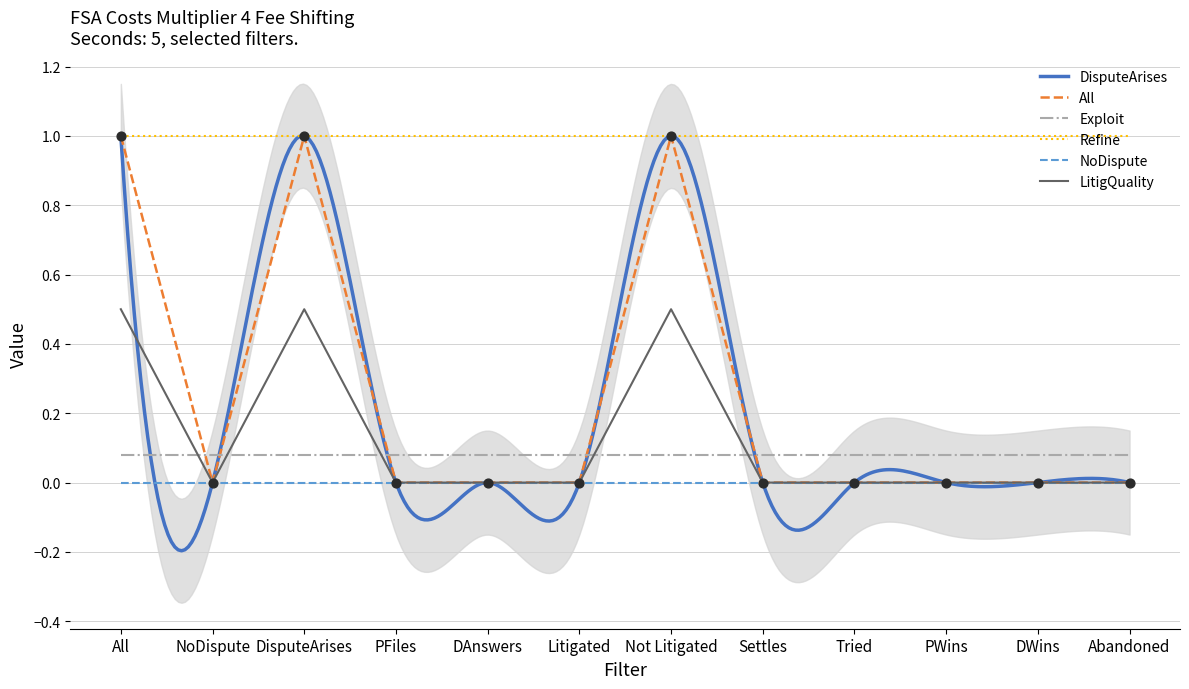

Which series contains the highest Y value?

DisputeArises